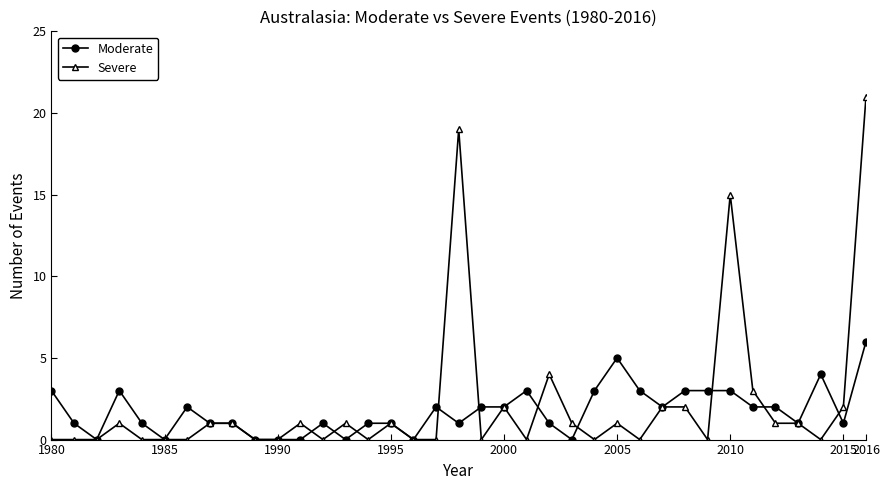

True or false: Moderate has more than 0 points higher than both neighbors.

True